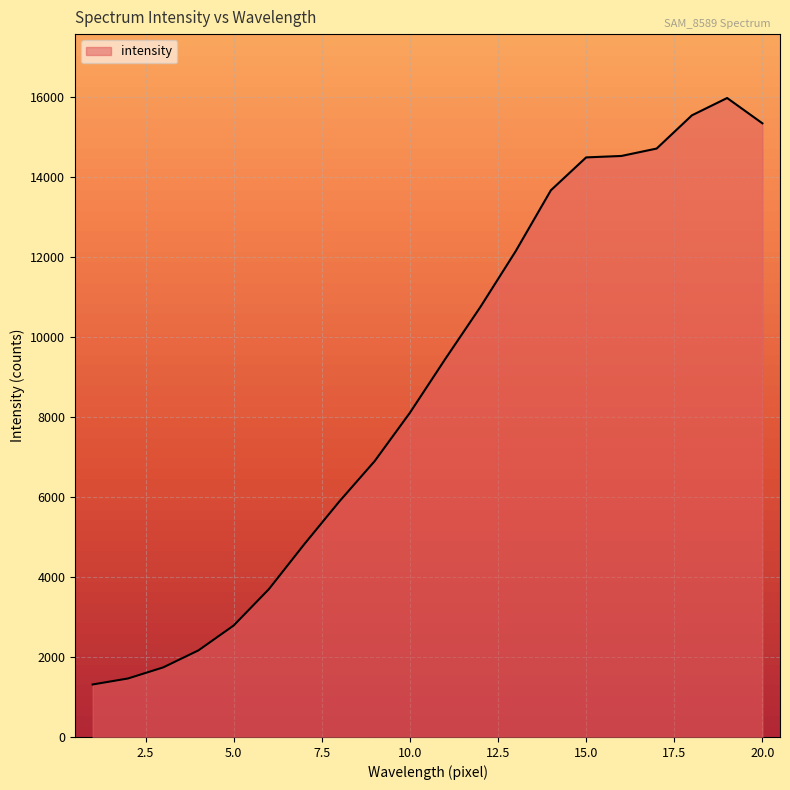

What is the difference between the maximum and minimum values?

14653